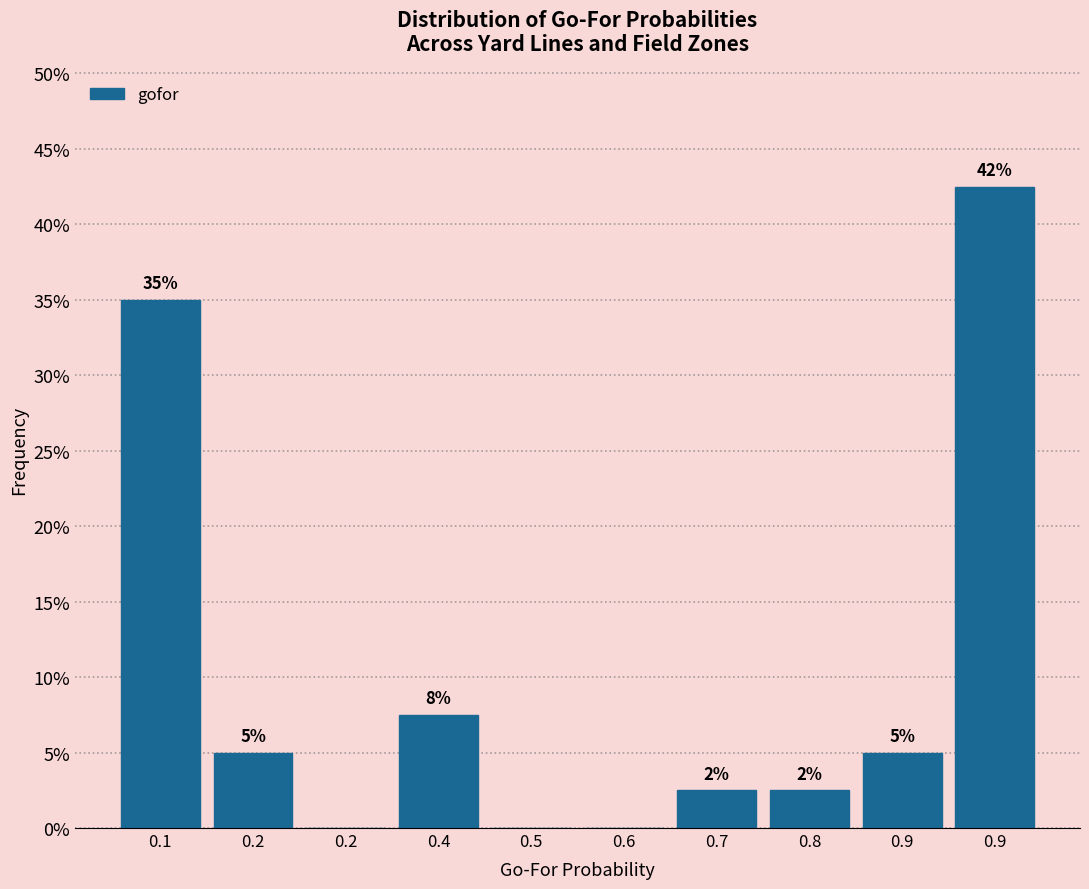

Are the bars horizontal?

No